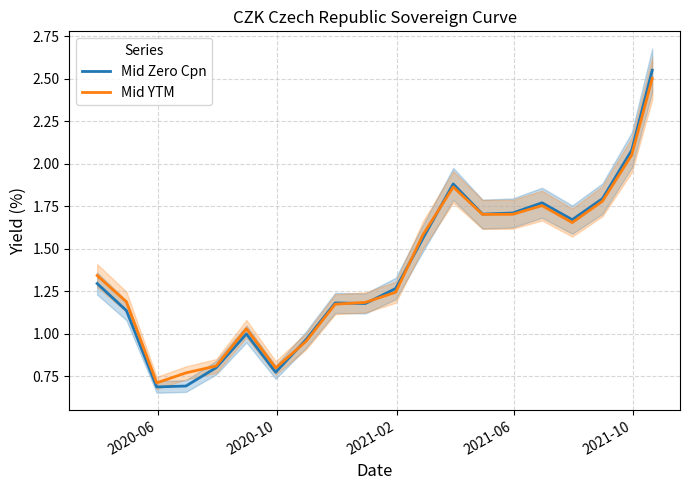

How many values in the Mid YTM series are below 1?

5